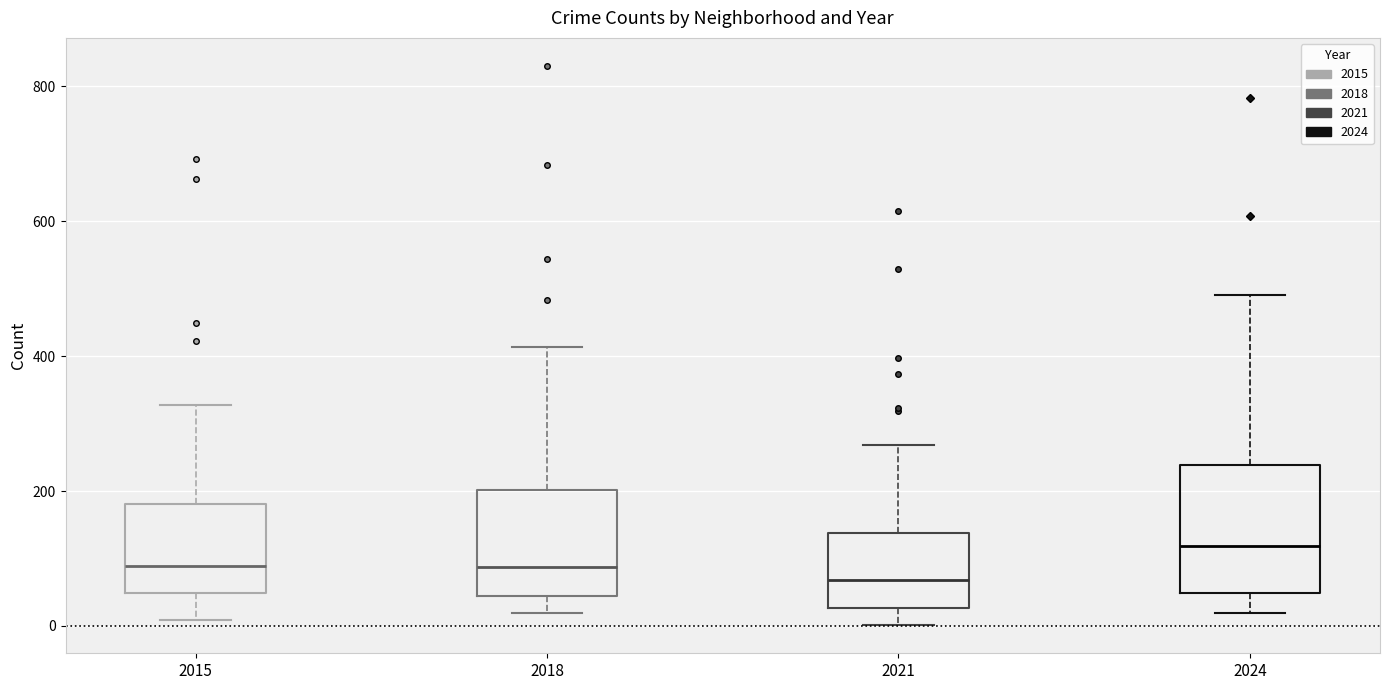

Reading left to right, transcribe this box plot: for each box, give where its median line is, the range the box spans, and where its two whiskers end, as read against the y-axis. The values are not printed on the chart, so give them approximately, as read against the axis.

2015: median 80, box 40 to 180, whiskers 0 to 320
2018: median 80, box 40 to 200, whiskers 20 to 420
2021: median 60, box 20 to 140, whiskers 0 to 260
2024: median 120, box 40 to 240, whiskers 20 to 500